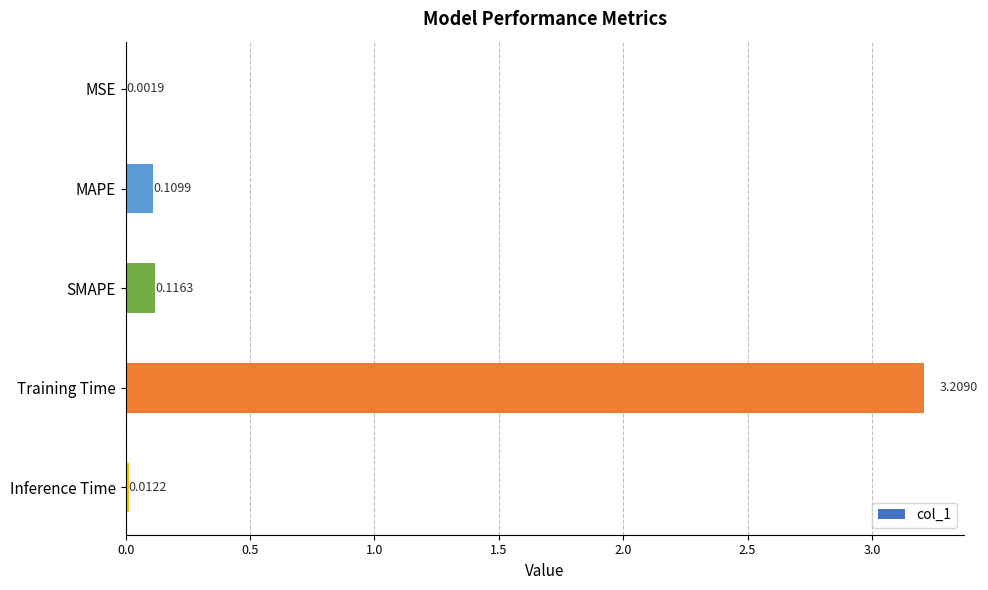

Does the chart contain stacked bars?

No